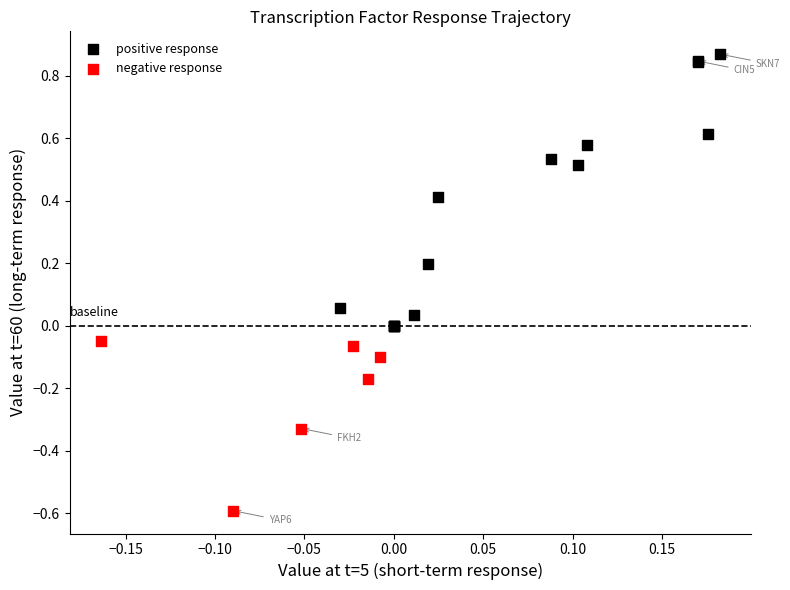

Which series has the widest spread of Y values?

positive response